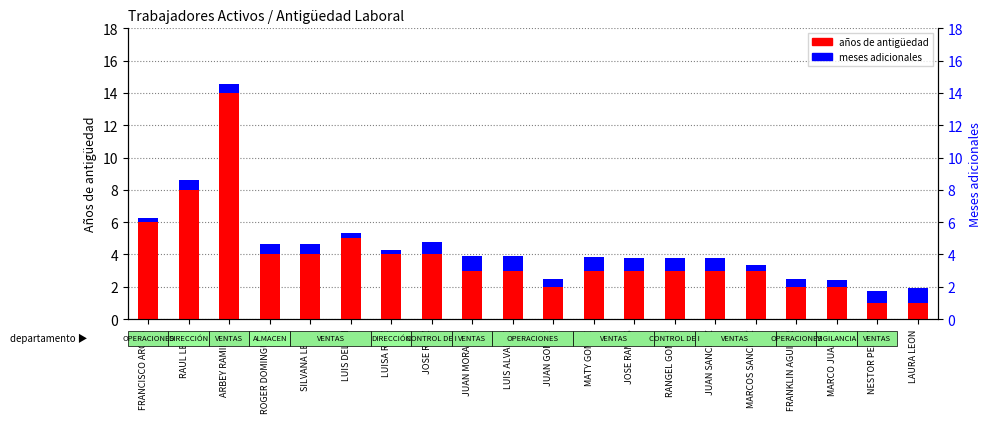

What are all the series names shown in the legend?

años de antigüedad, meses adicionales